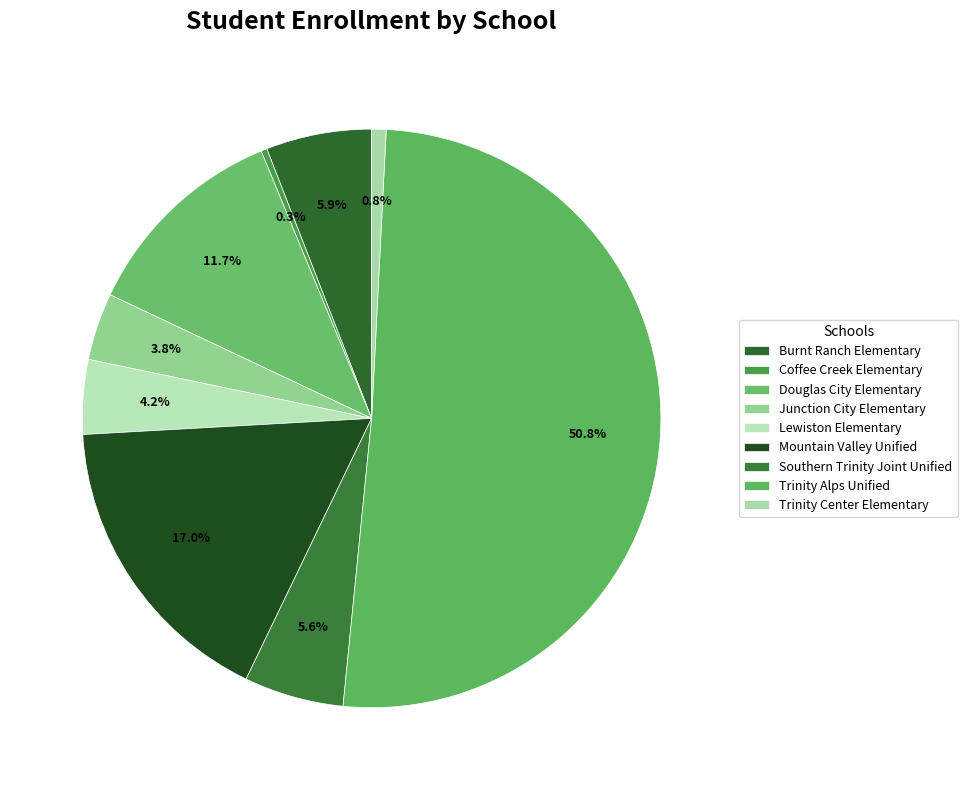

Which slice is the largest?

Trinity Alps Unified